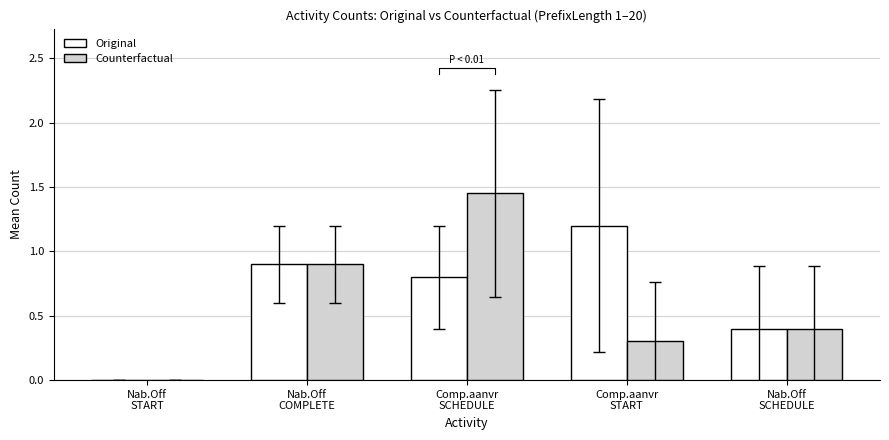

Reading left to right, transcribe all the data shown in this chart.

Original: Nab.Off
START=0.0	Nab.Off
COMPLETE=0.9	Comp.aanvr
SCHEDULE=0.8	Comp.aanvr
START=1.2	Nab.Off
SCHEDULE=0.4
Counterfactual: Nab.Off
START=0.0	Nab.Off
COMPLETE=0.9	Comp.aanvr
SCHEDULE=1.4	Comp.aanvr
START=0.3	Nab.Off
SCHEDULE=0.4